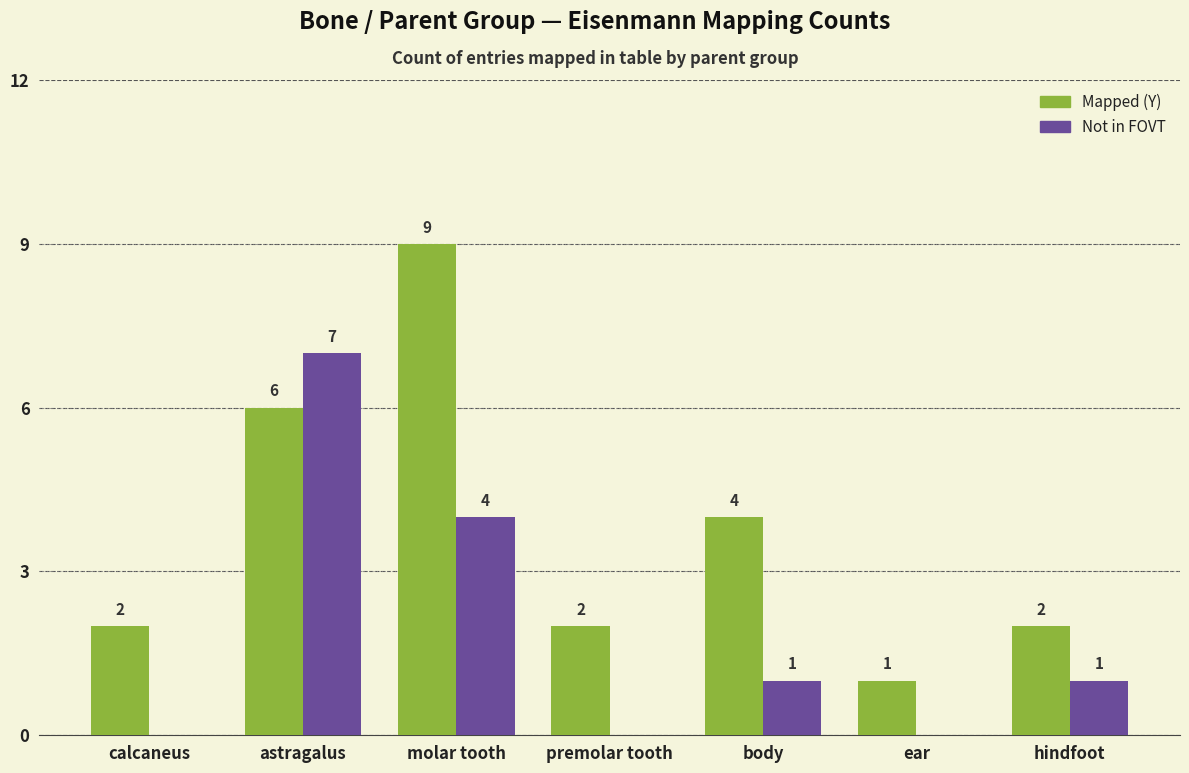

Which series has the largest total across all categories?

Mapped (Y)